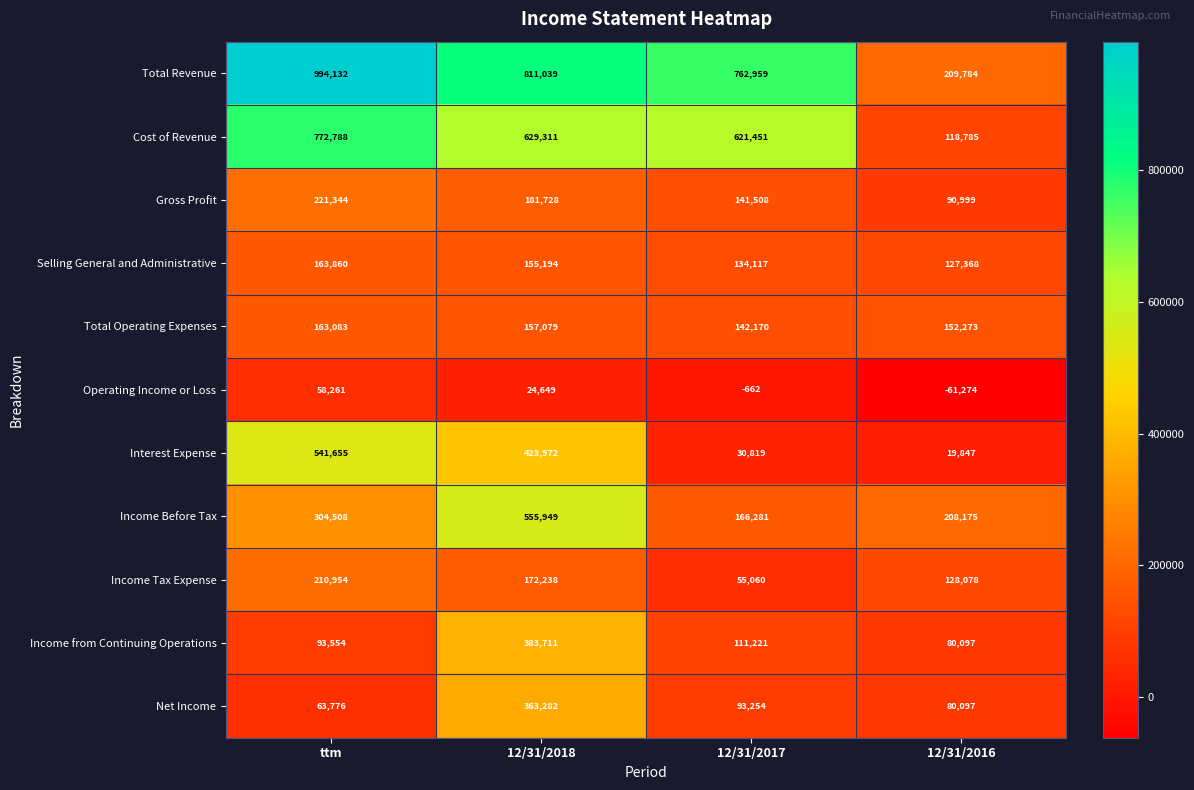

What is the approximate value of Income Tax Expense at ttm, to the nearest 50?

210950